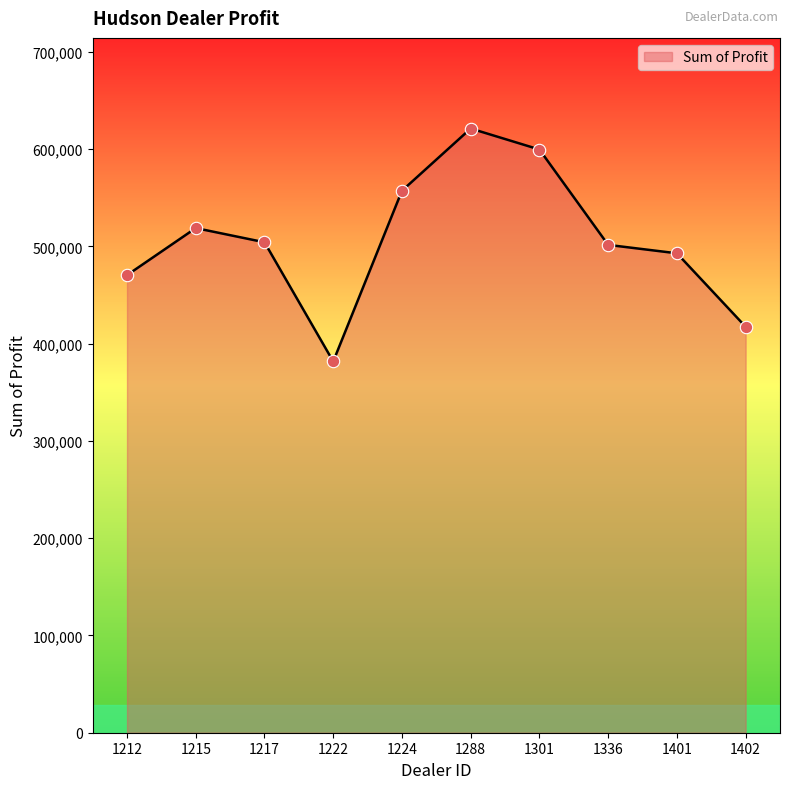

What is the change in value from 1224 to 1336?

-55666.0